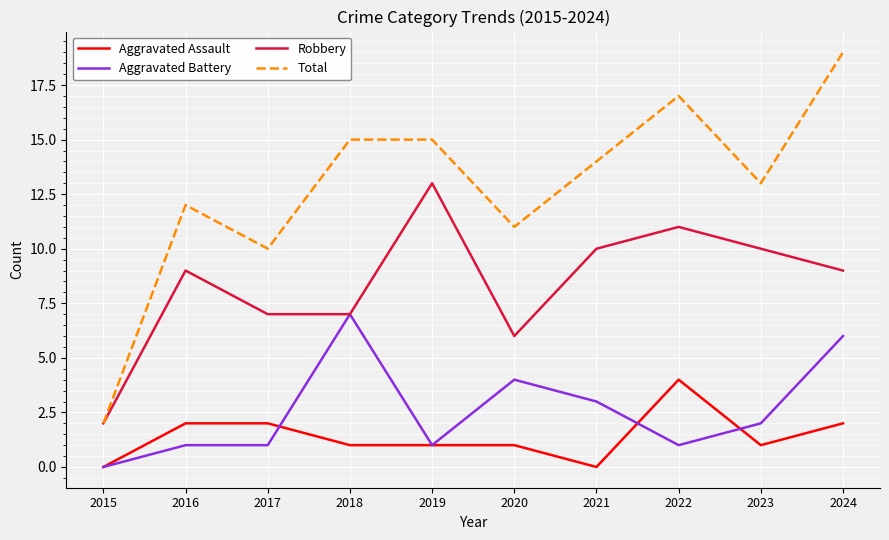

Rank the series at 2023 from lowest to highest value.

Aggravated Assault, Aggravated Battery, Robbery, Total